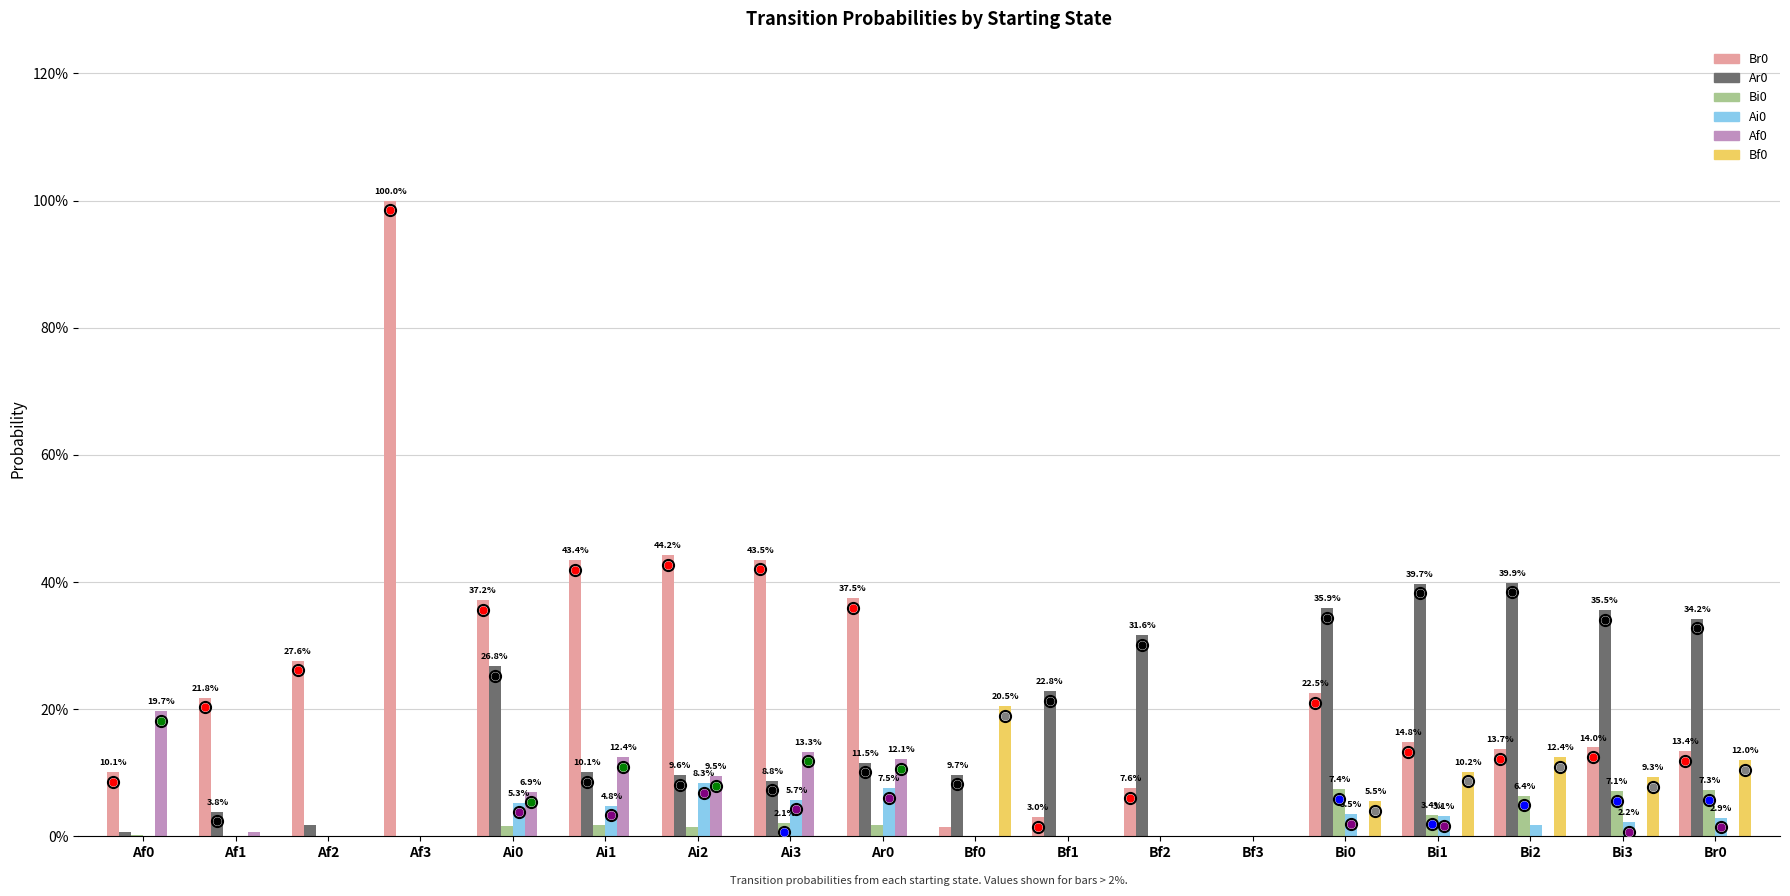

What is the difference between the second highest and second lowest values in the Bf0 series?

0.1